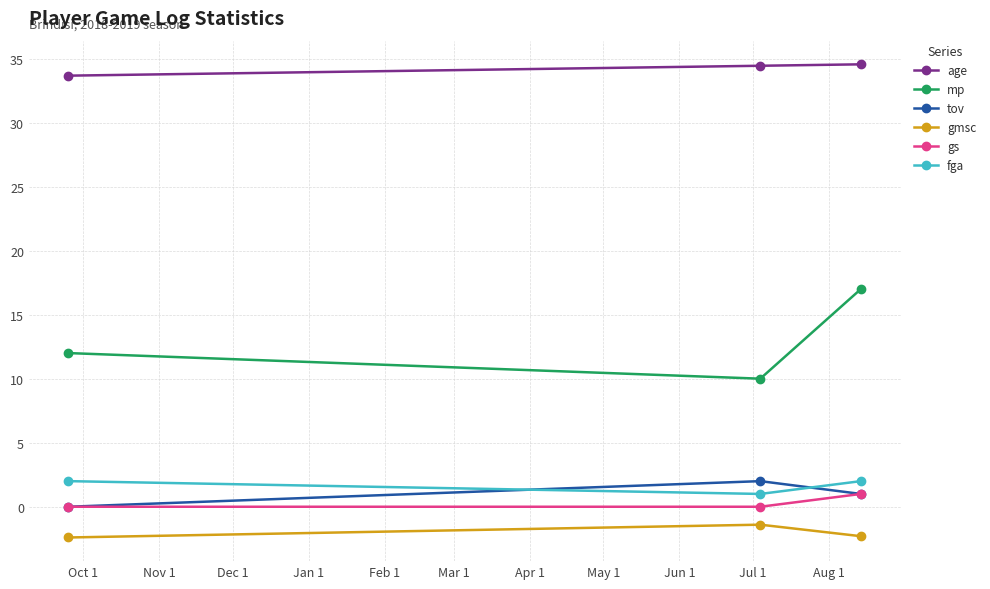

Which series has the largest total across all categories?

age